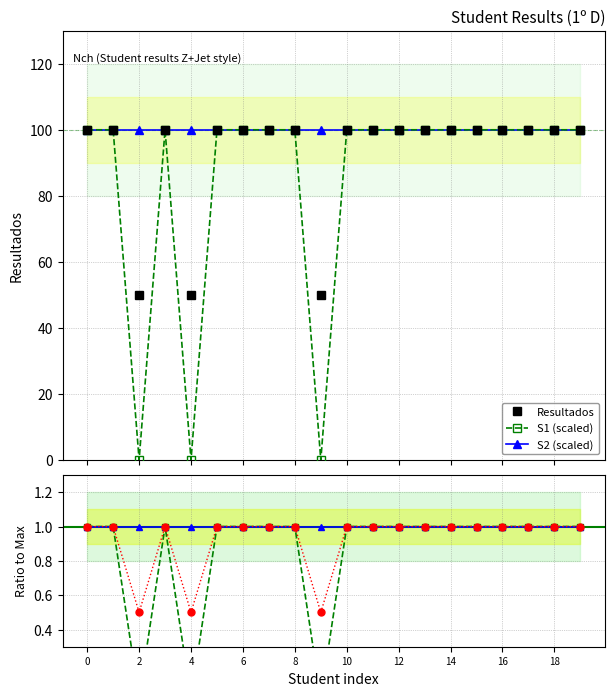

At how many categories does at least one series exceed 11?

20